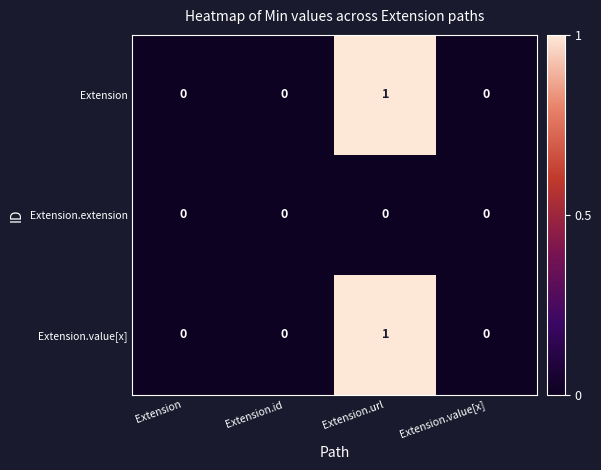

Count the number of data series in this chart.

3